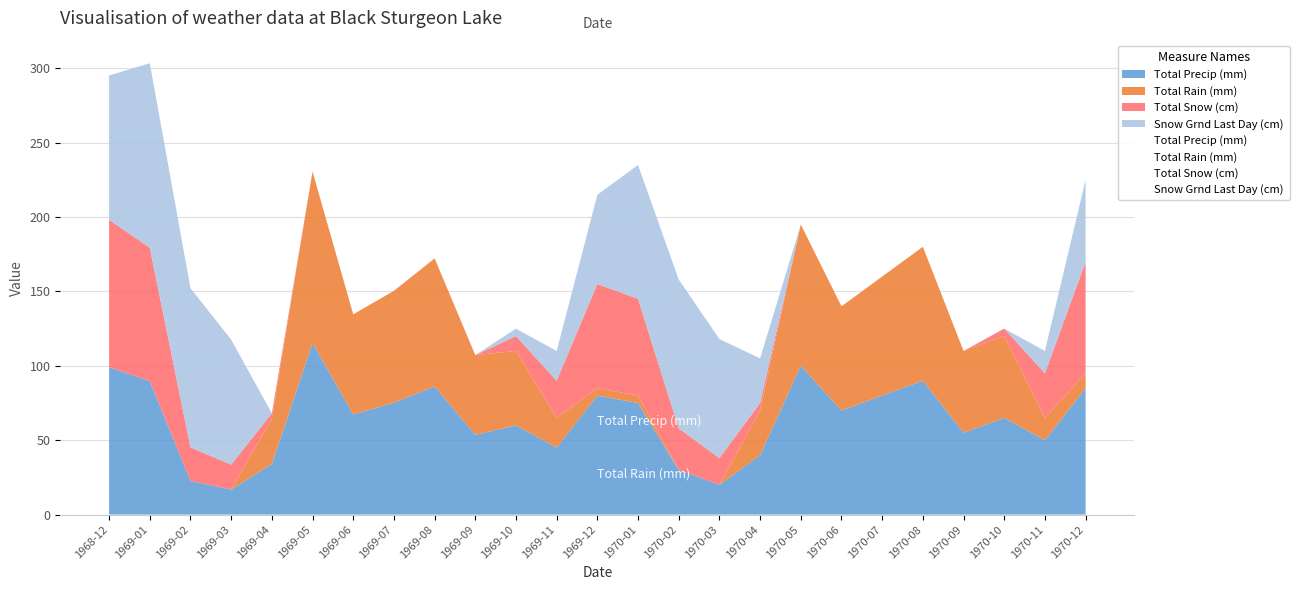

What is the sum of the Total Snow (cm) values at 1970-03 and 1969-12?

88.0